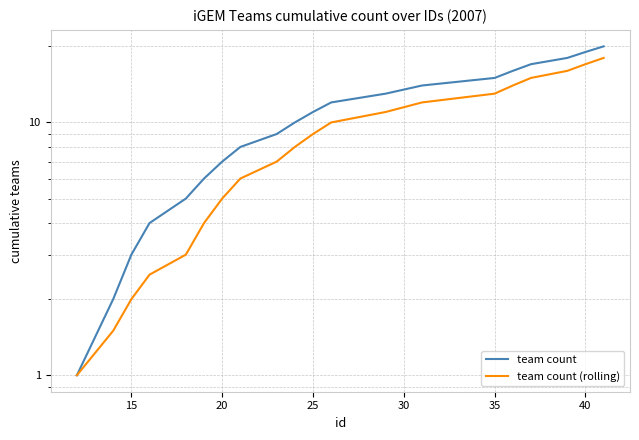

The value of team count (rolling) at 35 is 7.2. True or false?

False